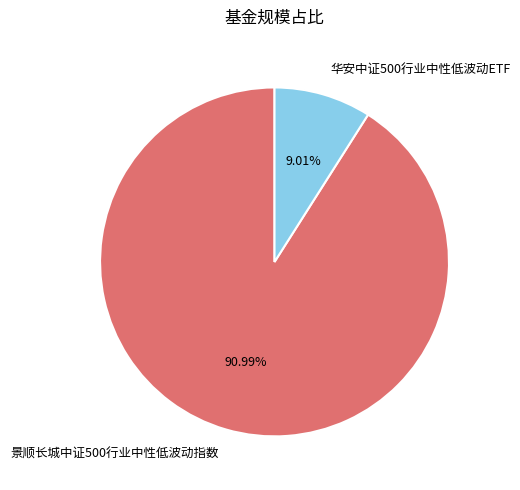

Which slice represents more than half of the pie?

景顺长城中证500行业中性低波动指数